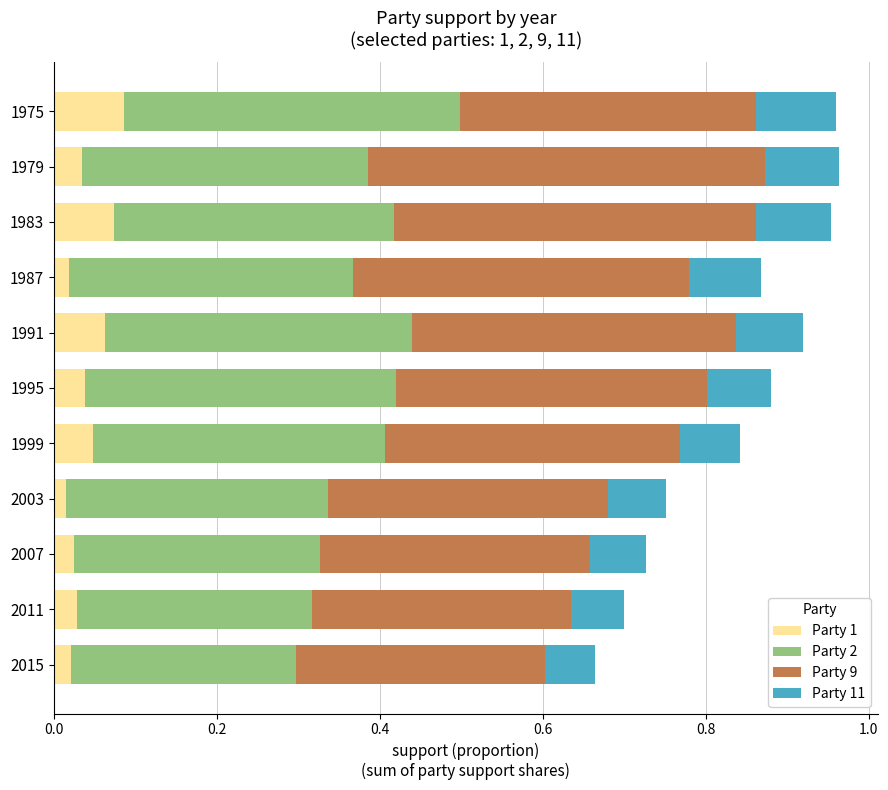

How many Party 1 values are between 0 and 1?

11